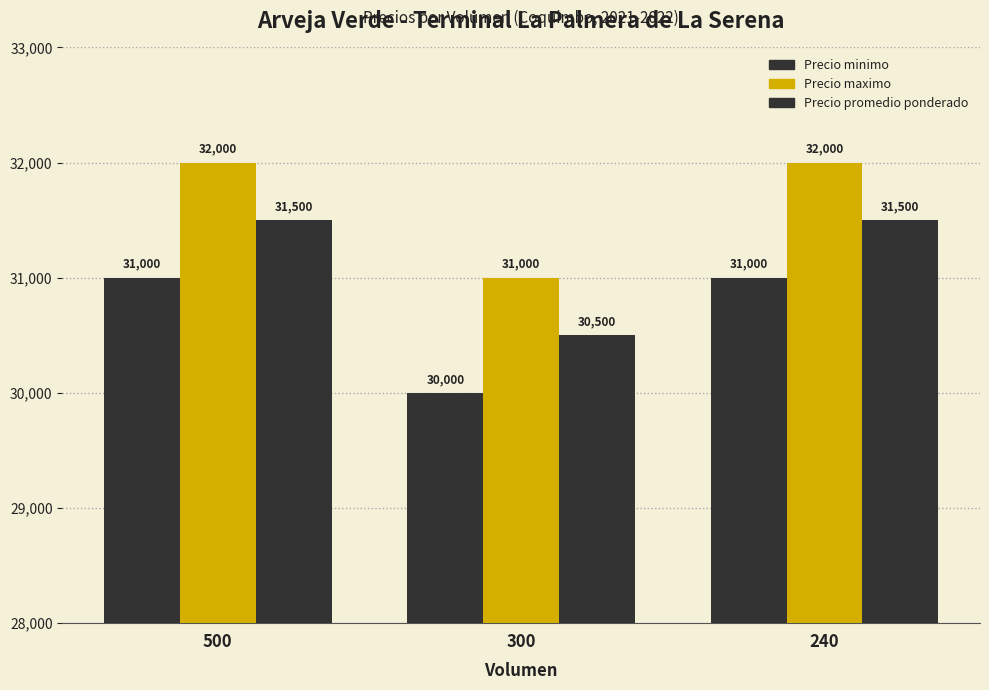

At 240, list the series in order from smallest to largest.

Precio minimo, Precio promedio ponderado, Precio maximo